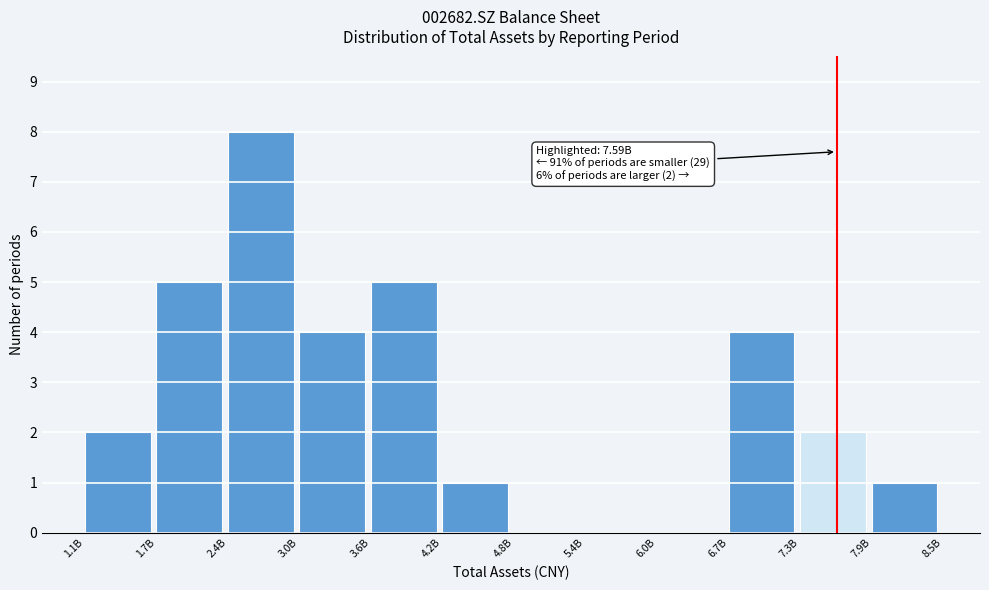

Reading right to left, what are all the values shown in this chart?

7.9B=1	7.3B=2	6.7B=4	6.0B=0	5.4B=0	4.8B=0	4.2B=1	3.6B=5	3.0B=4	2.4B=8	1.7B=5	1.1B=2